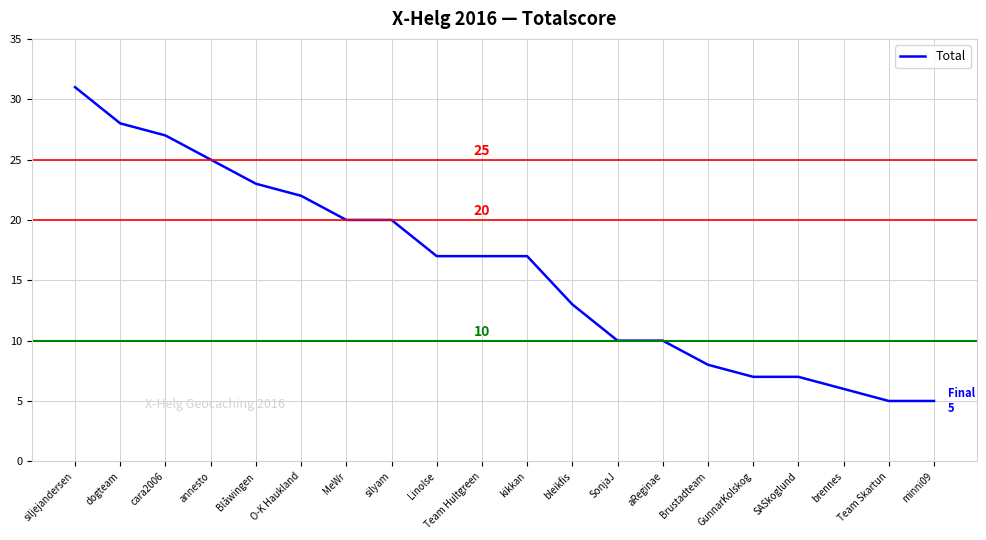

Reading left to right, list all the values displayed in this chart.

31	28	27	25	23	22	20	20	17	17	17	13	10	10	8	7	7	6	5	5